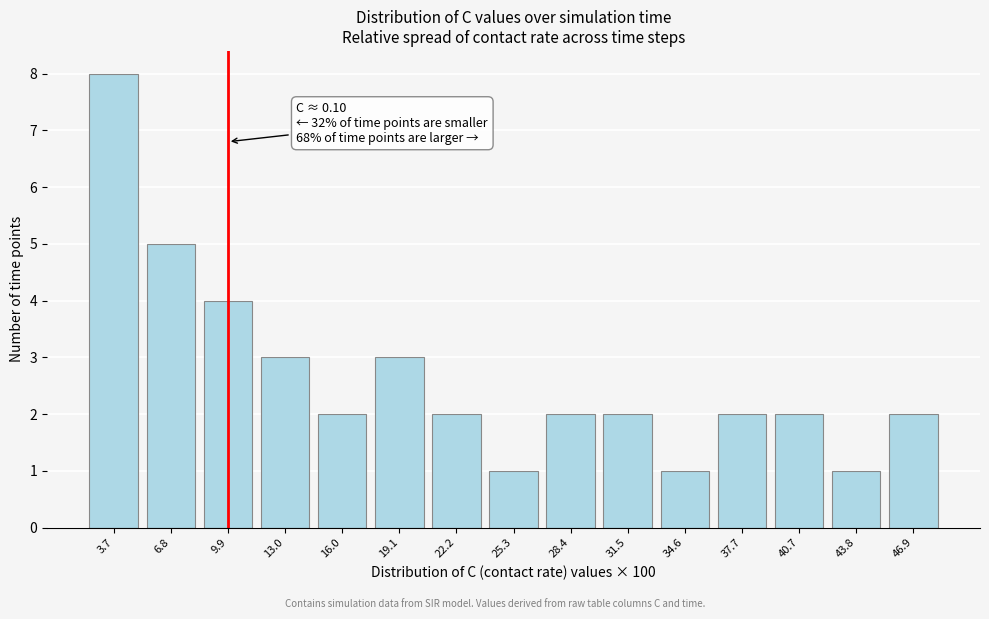

Reading left to right, extract all data points from this chart.

3.7=8	6.8=5	9.9=4	13.0=3	16.0=2	19.1=3	22.2=2	25.3=1	28.4=2	31.5=2	34.6=1	37.7=2	40.7=2	43.8=1	46.9=2